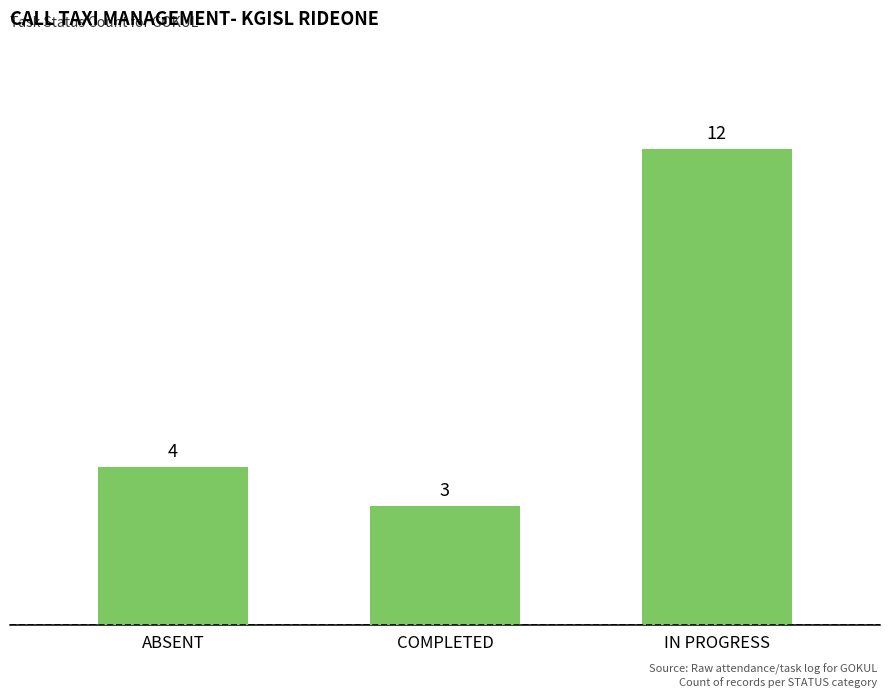

True or false: the data shows 16 at IN PROGRESS.

False